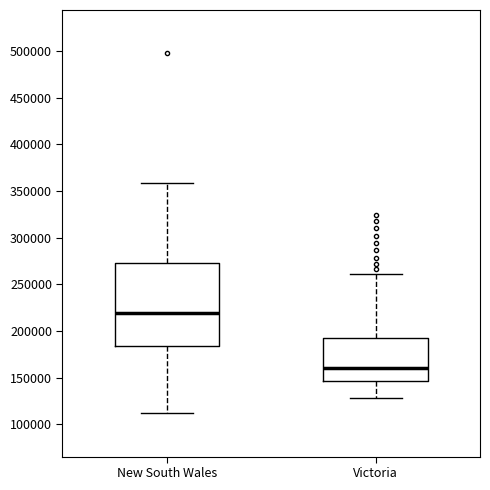

Reading left to right, read every box against the y-axis: the position of its median line, the range the box covers, and the ends of its whiskers. The values are not printed on the chart, so give them approximately, as read against the axis.

New South Wales: median 220000, box 185000 to 270000, whiskers 110000 to 360000
Victoria: median 160000, box 145000 to 195000, whiskers 130000 to 260000